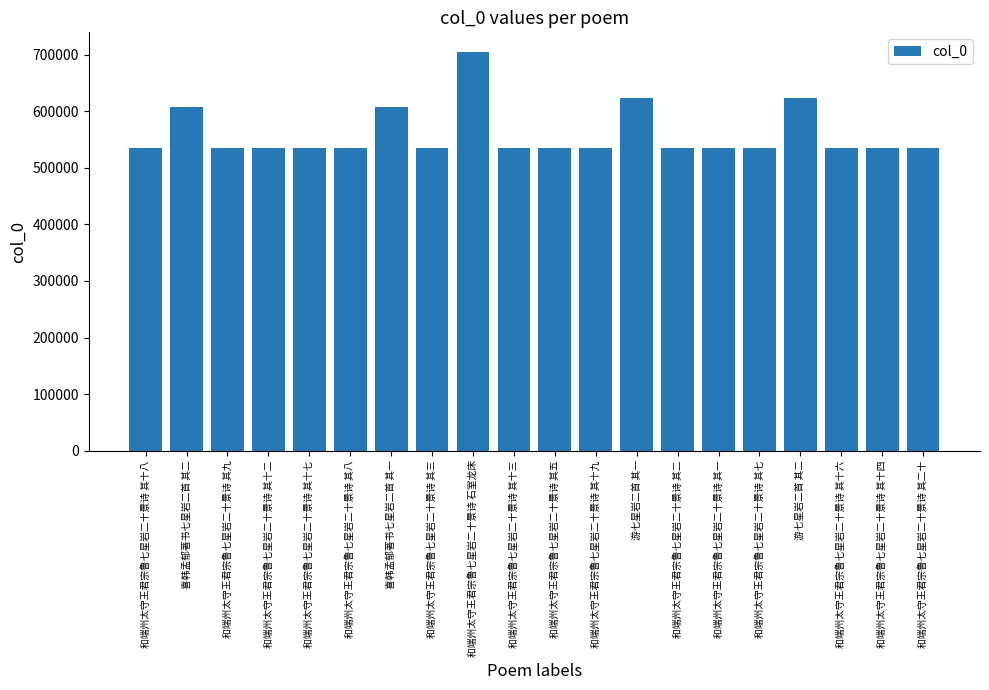

What is the minimum value shown in the chart?

534265